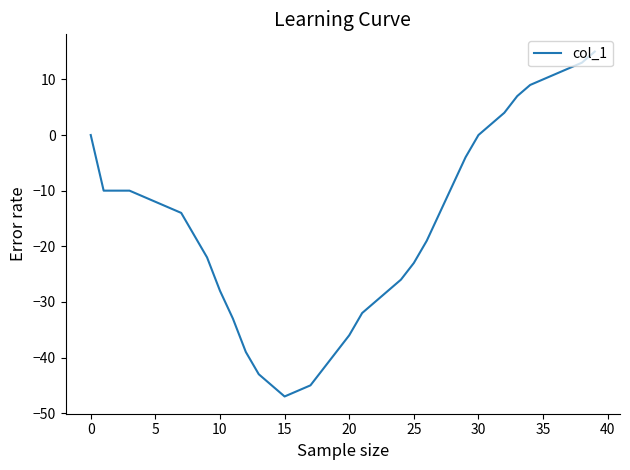

What is the difference between the maximum and minimum values?

62